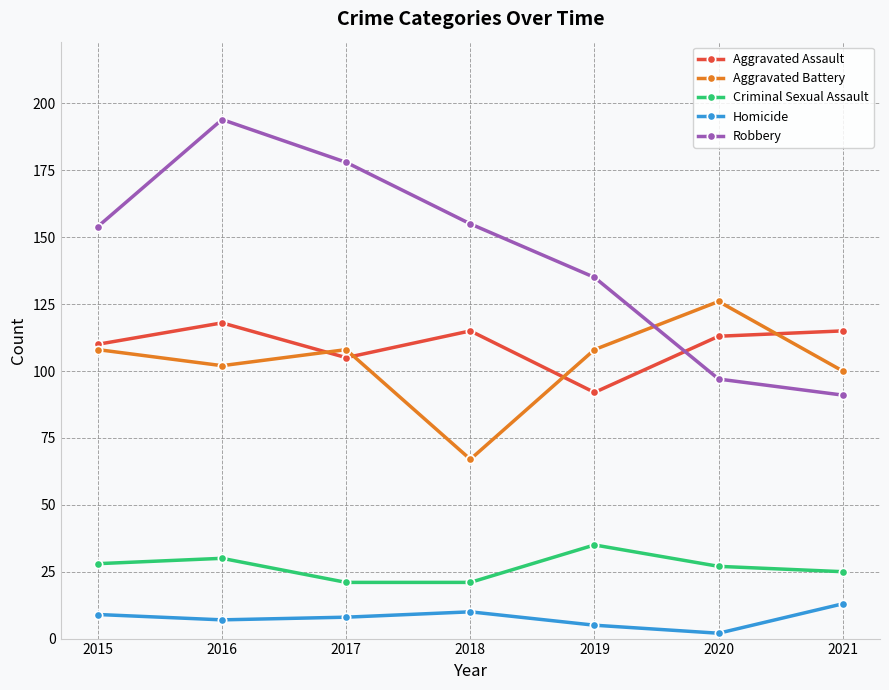

True or false: Homicide and Aggravated Battery cross at least once.

False